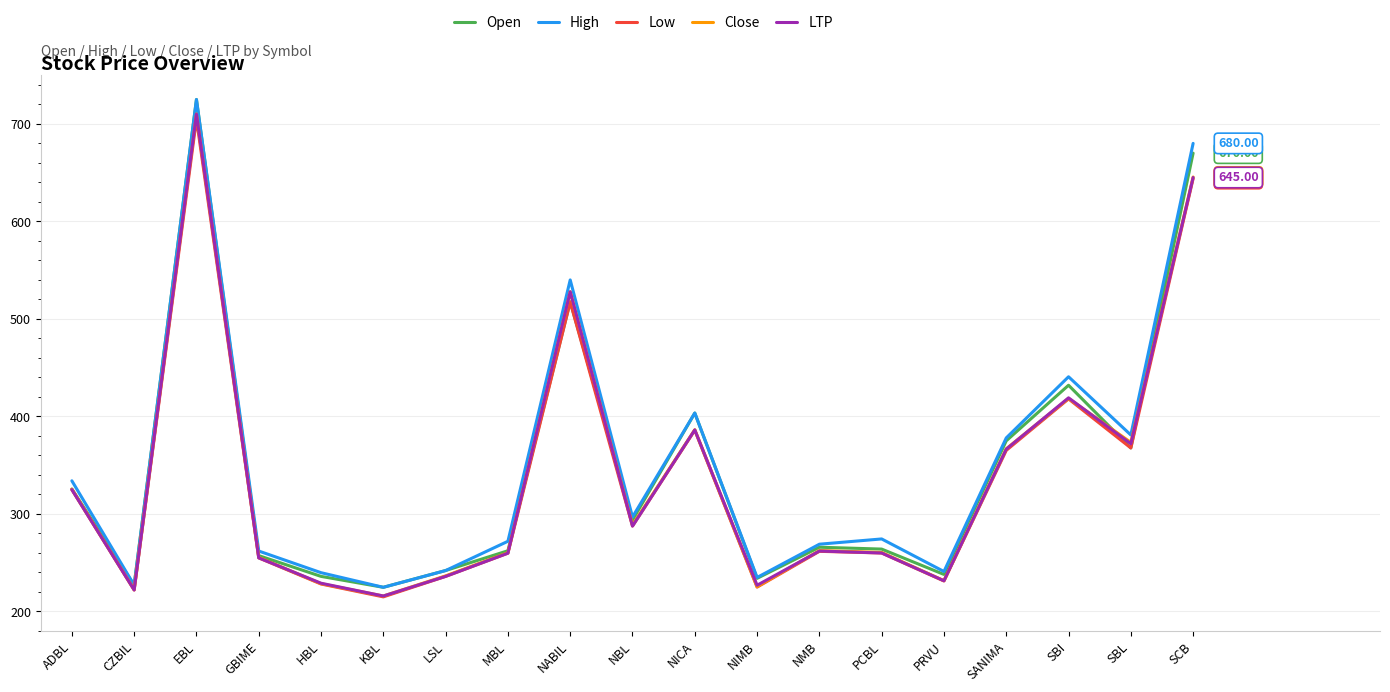

Which category has the highest value in the High series?

EBL